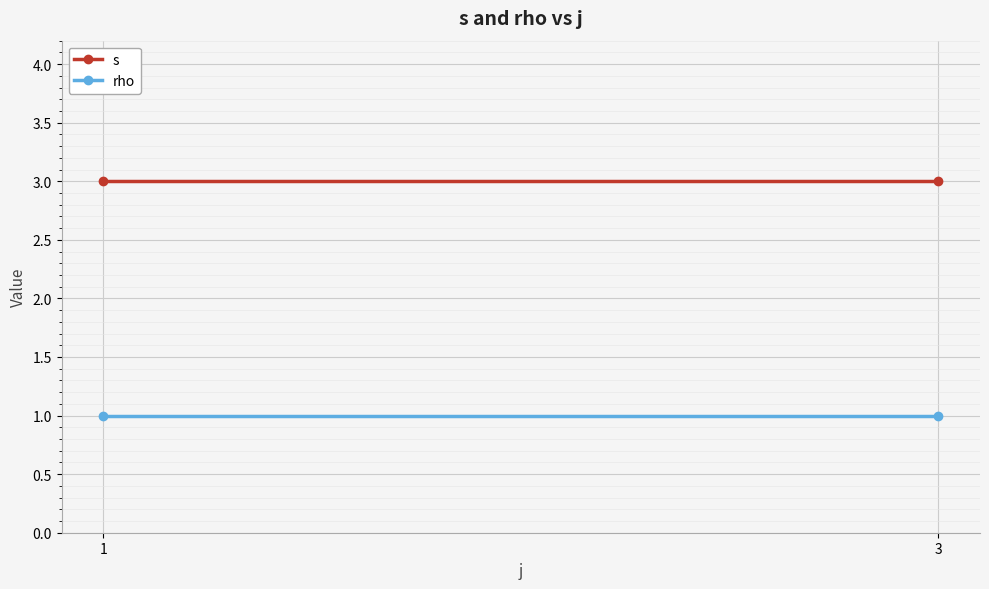

Which category has the lowest value across all series?

1